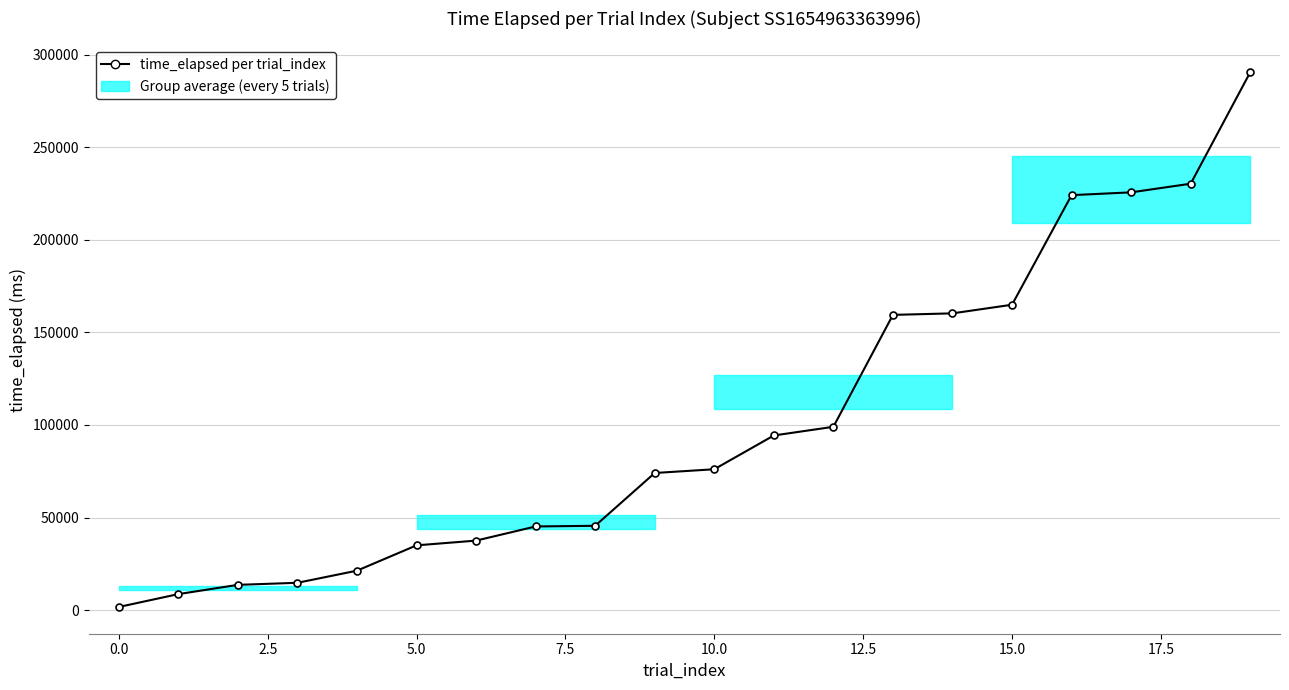

What is the maximum value shown in the chart?

290439